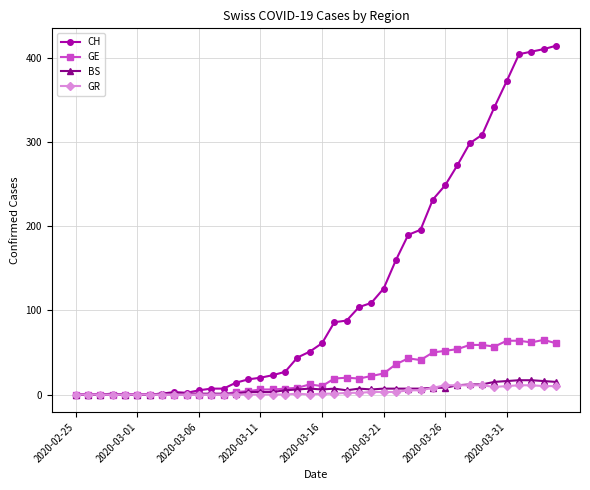

Which series has the largest range (max minus min)?

CH